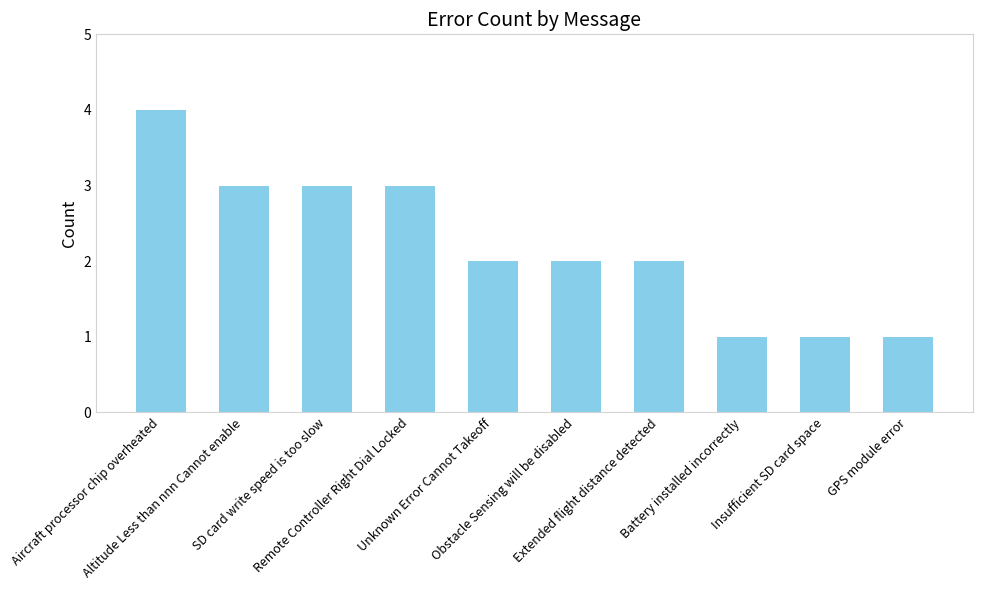

How many values are between 1 and 3?

9